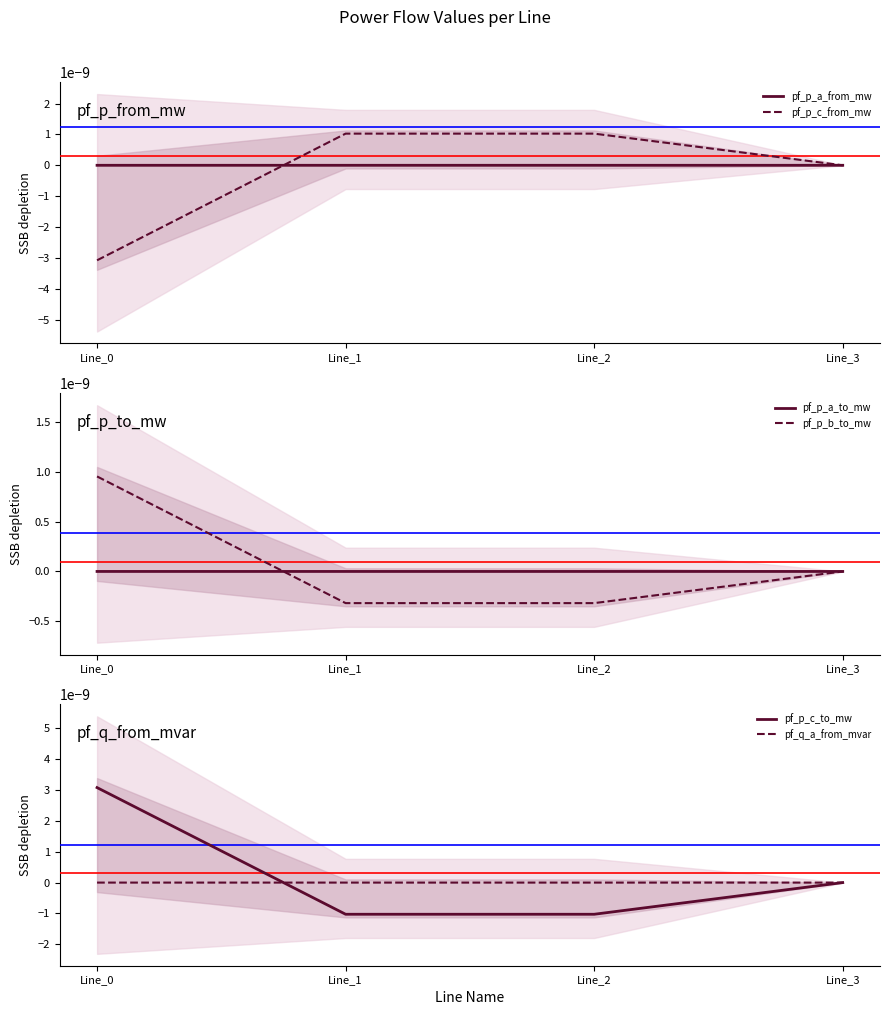

Does the chart display data point markers on the line(s)?

No